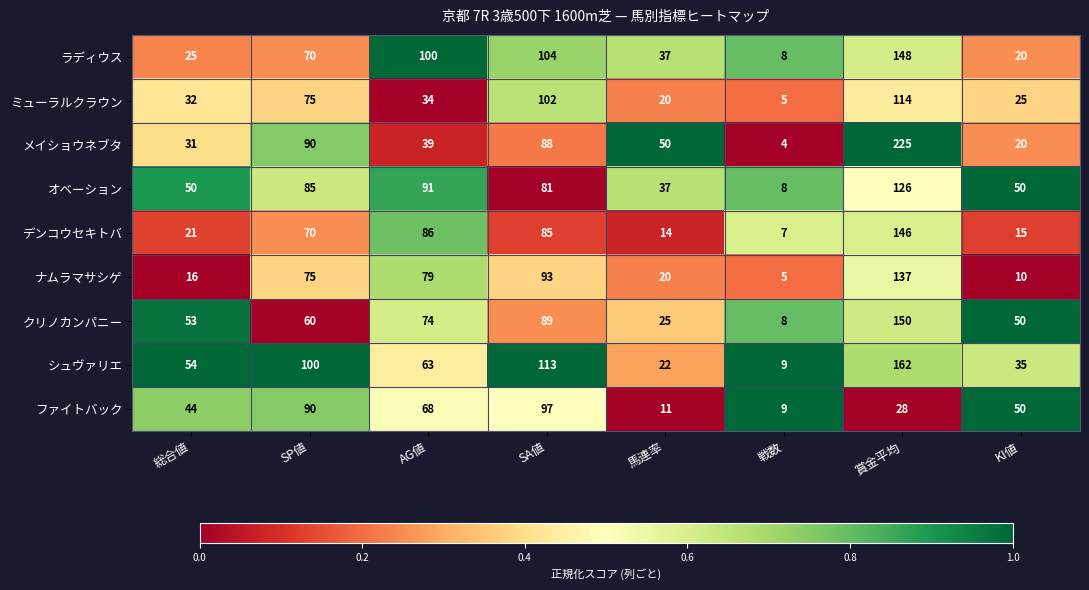

Which series has the largest range (max minus min)?

メイショウネブタ